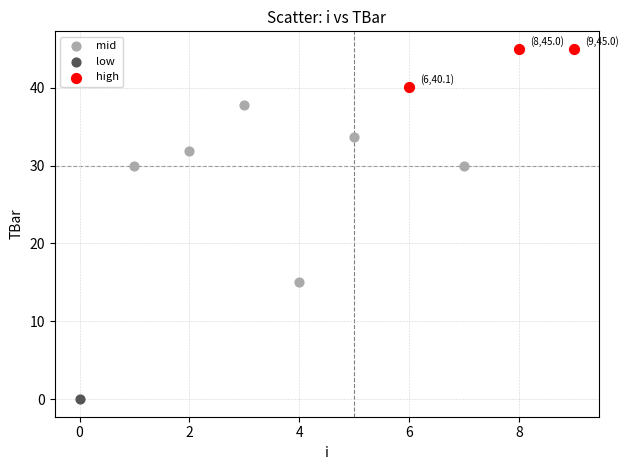

What are all the series names shown in the legend?

mid, low, high